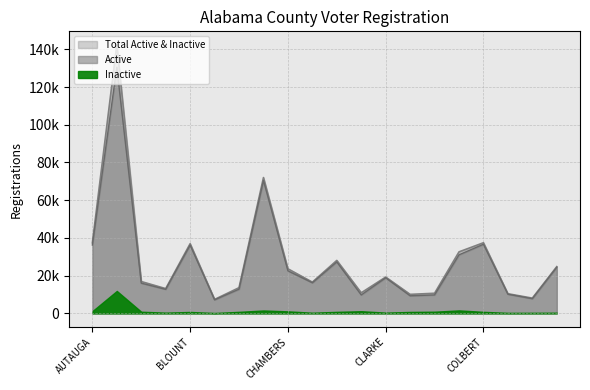

What position from the left is COFFEE?

16